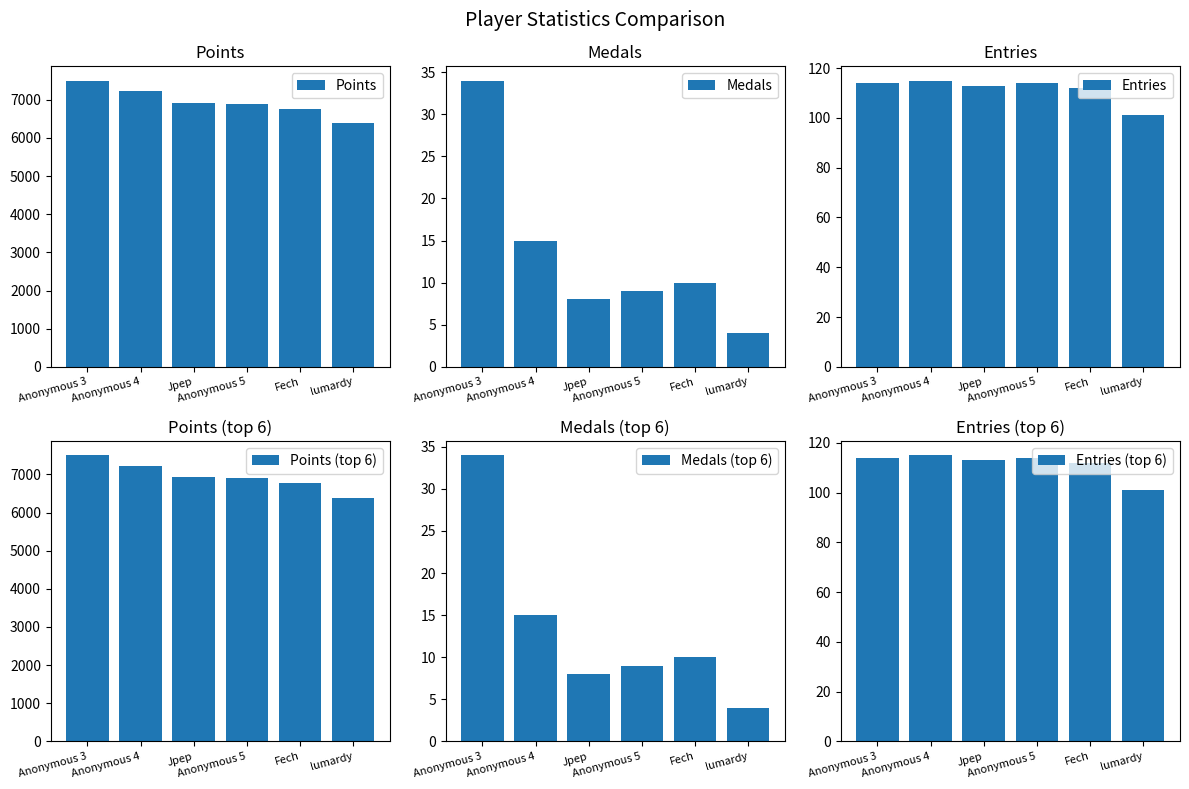

Which series has the widest spread of values?

Points